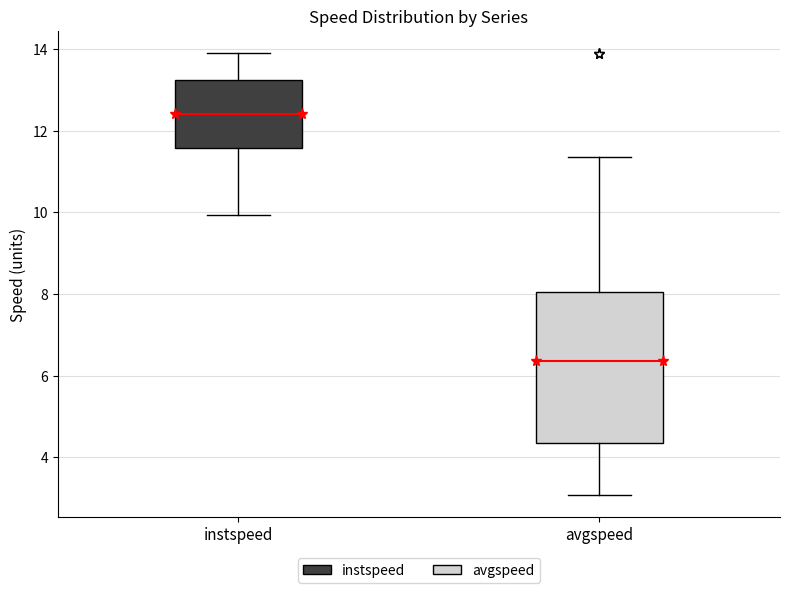

Which box is the tallest, from its lower edge to its upper edge?

avgspeed